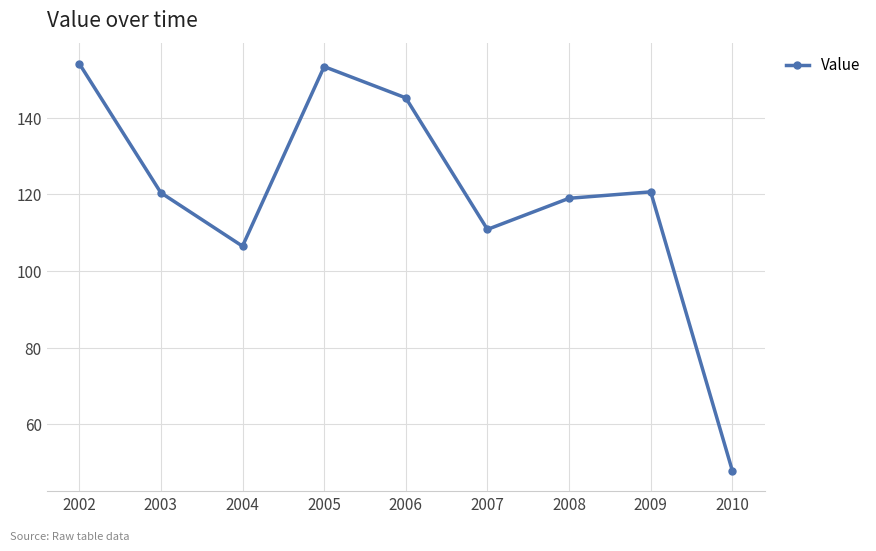

At which label does the data first exceed 120?

2002